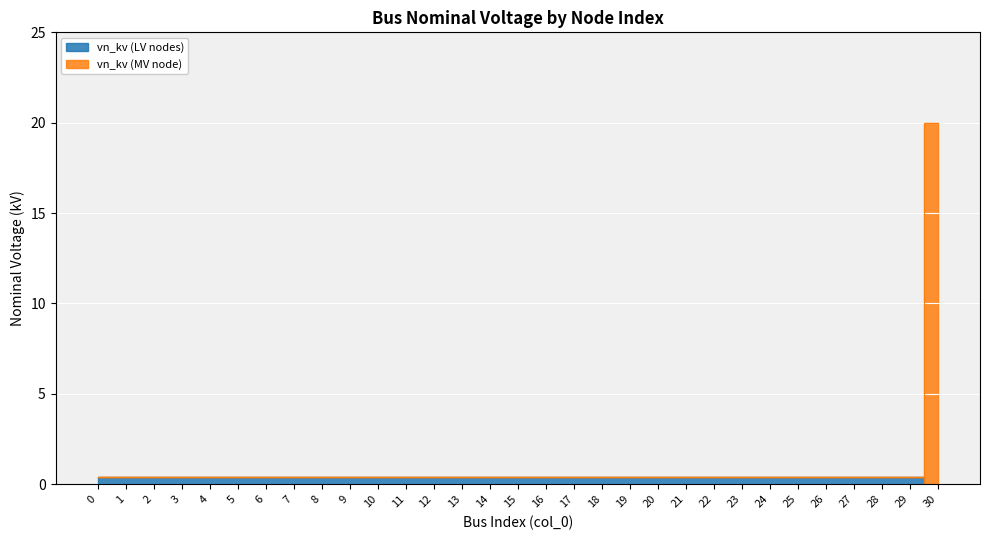

What is the value of the 20th point from the left?

0.4